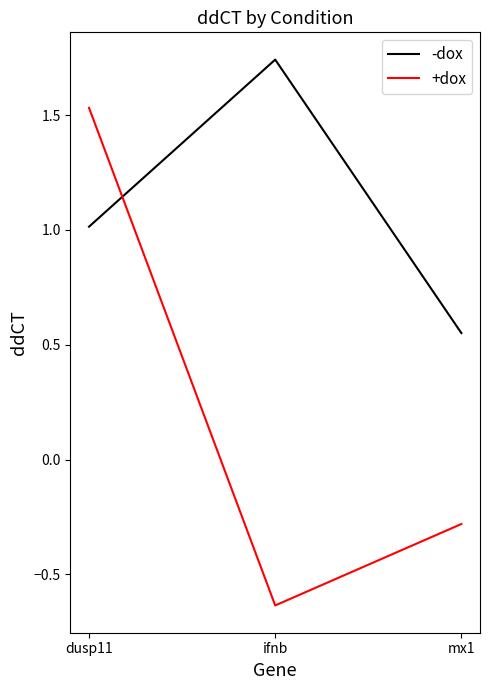

What is the difference between the highest and lowest values at mx1?

0.8